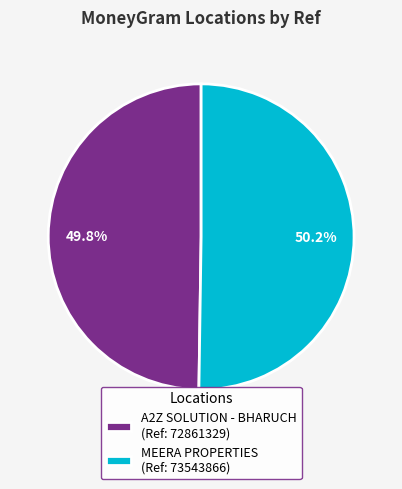

What portion of the pie excludes MEERA PROPERTIES?

49.8%